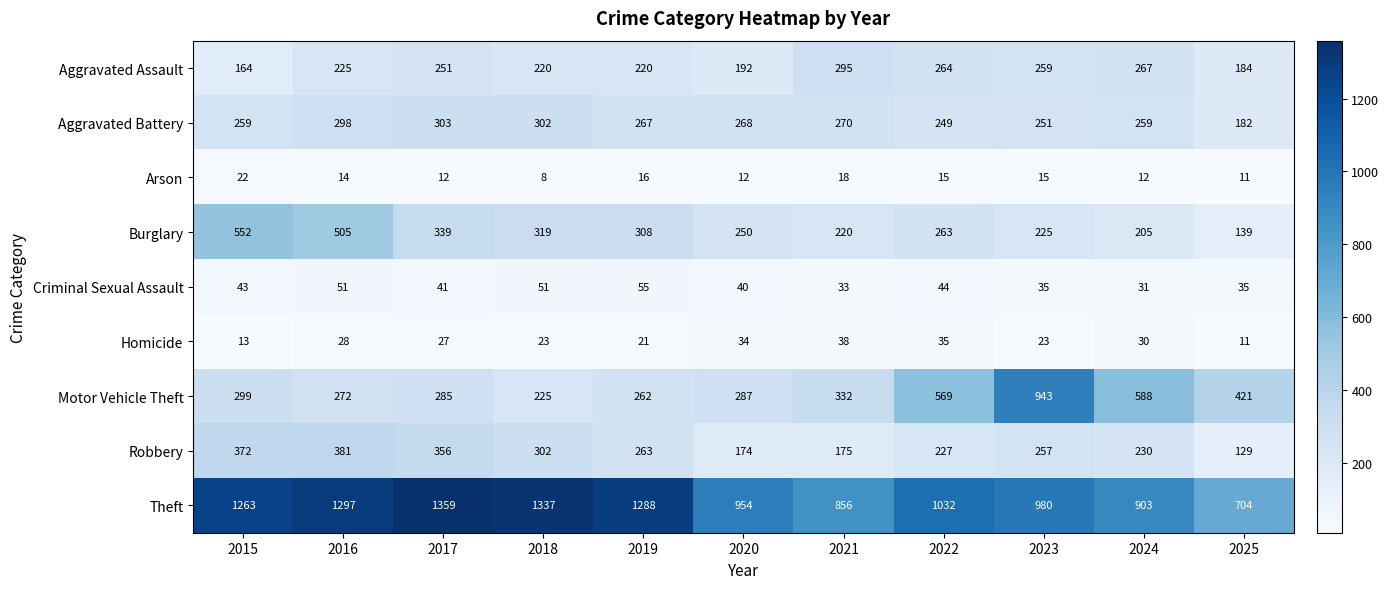

What is the spread (max minus min) of values at 2015?

1250